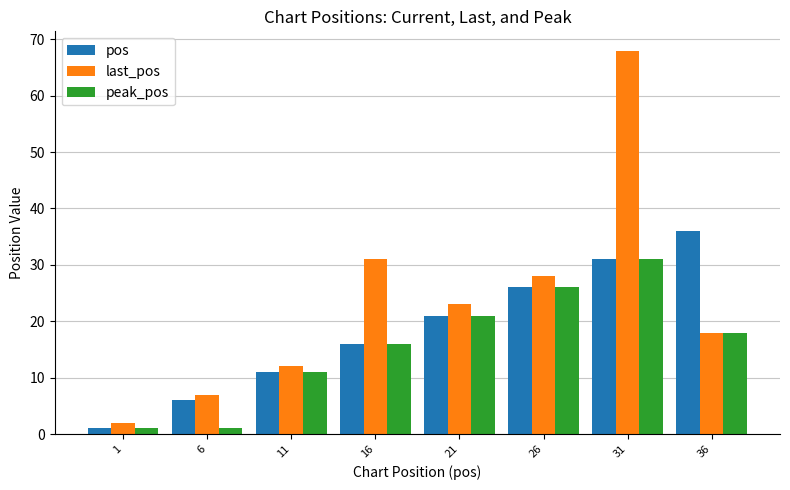

Reading left to right, what are all the values shown in this chart?

pos: 1=1	6=6	11=11	16=16	21=21	26=26	31=31	36=36
last_pos: 1=2	6=7	11=12	16=31	21=23	26=28	31=68	36=18
peak_pos: 1=1	6=1	11=11	16=16	21=21	26=26	31=31	36=18